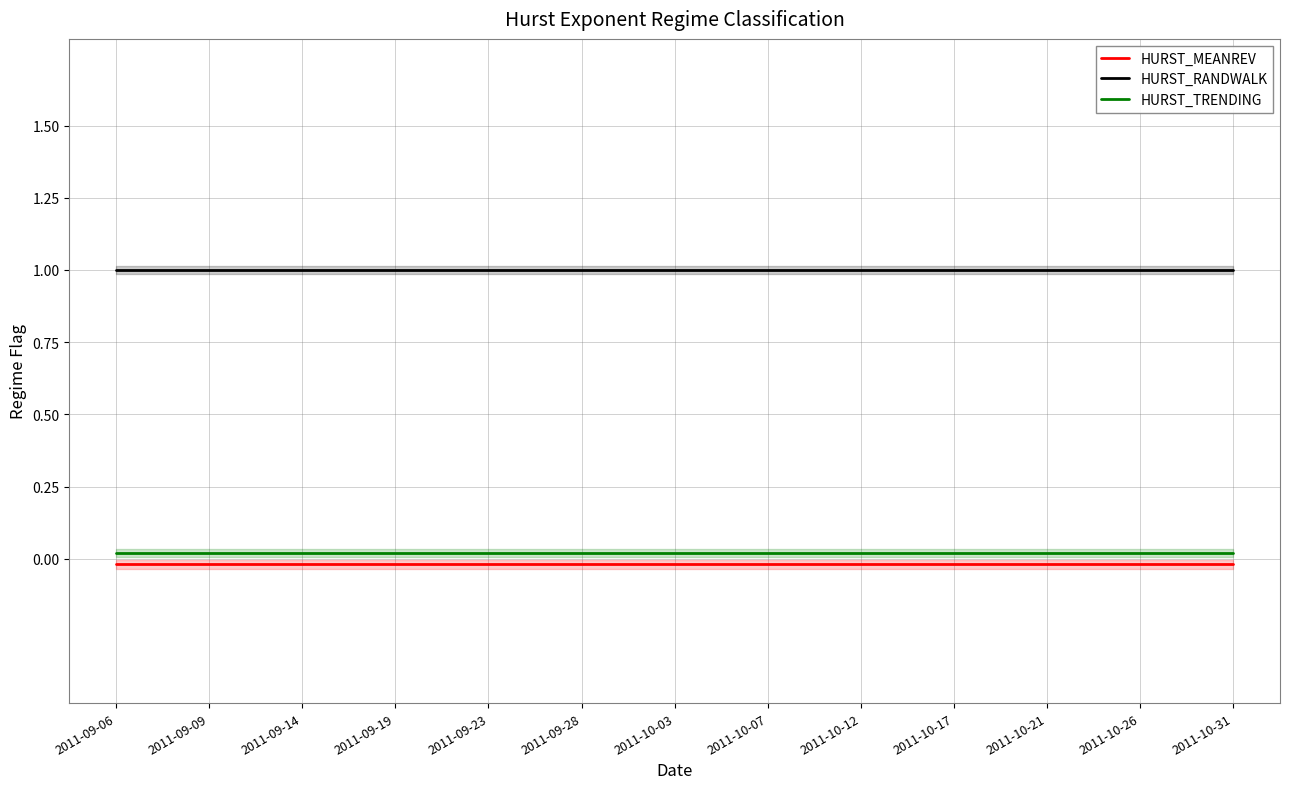

True or false: HURST_MEANREV has more than 0 points higher than both neighbors.

False